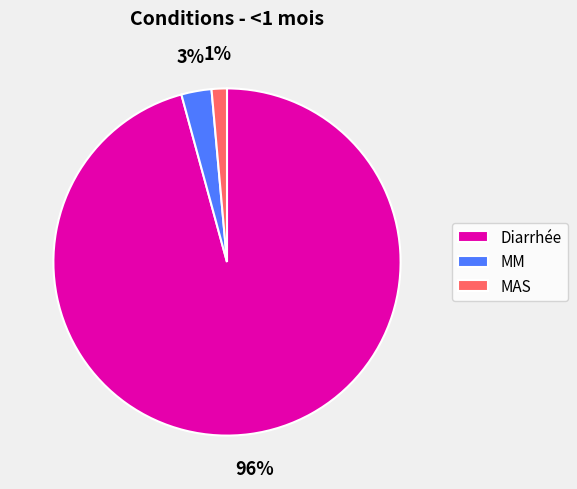

How many slices are in this pie chart?

3